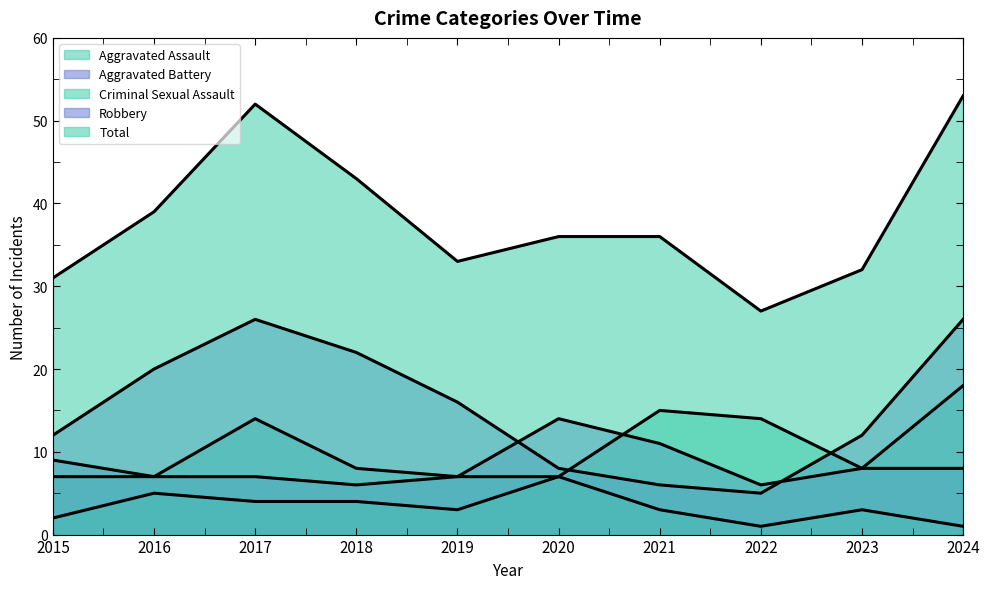

True or false: Total (line) and Criminal Sexual Assault (line) intersect in this chart.

False